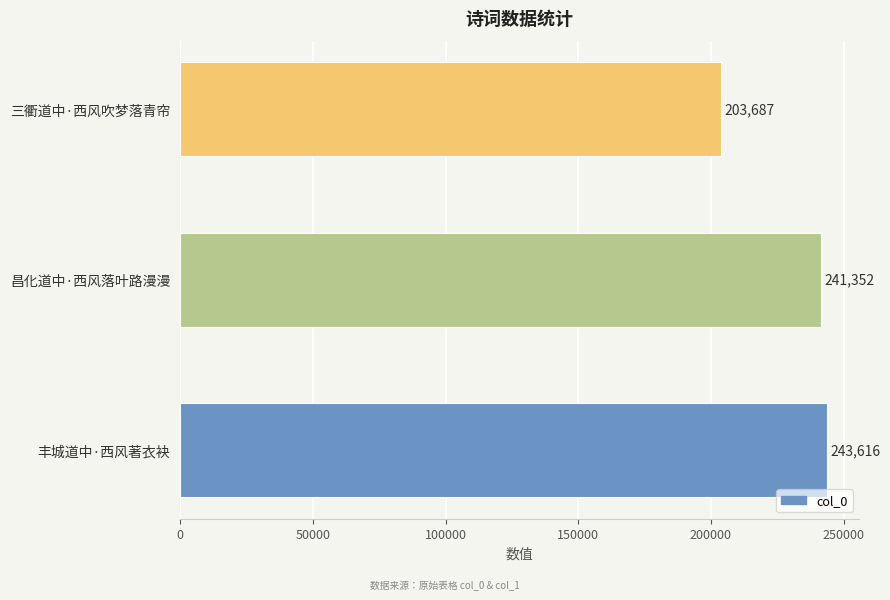

Reading bottom to top, what are all the values shown in this chart?

243616	241352	203687